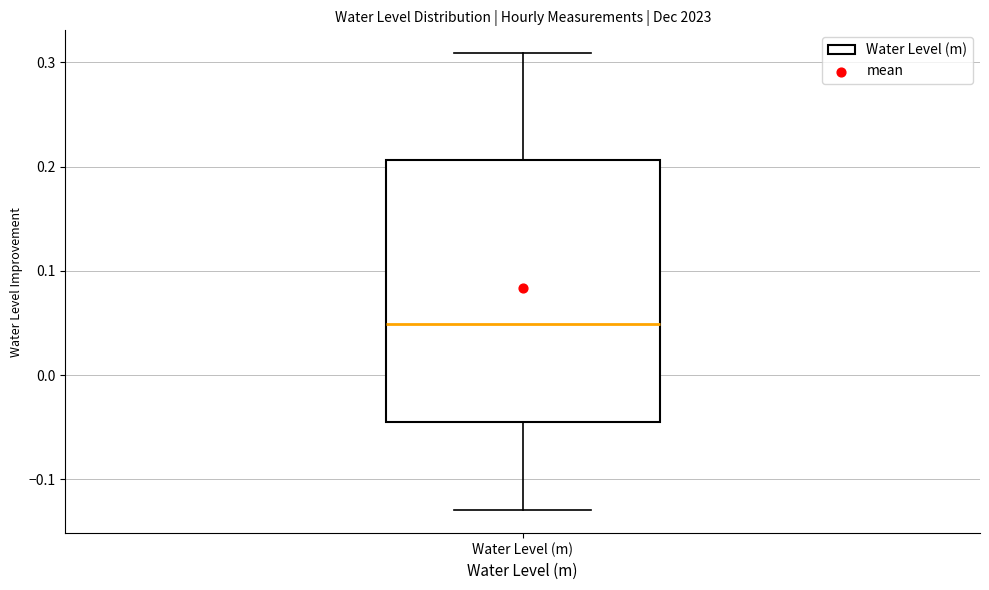

Transcribe this box plot: give where the median line is, the range the box spans, and where the two whiskers end, as read against the y-axis. The values are not printed on the chart, so give them approximately, as read against the axis.

median 0.05, box -0.05 to 0.21, whiskers -0.13 to 0.31